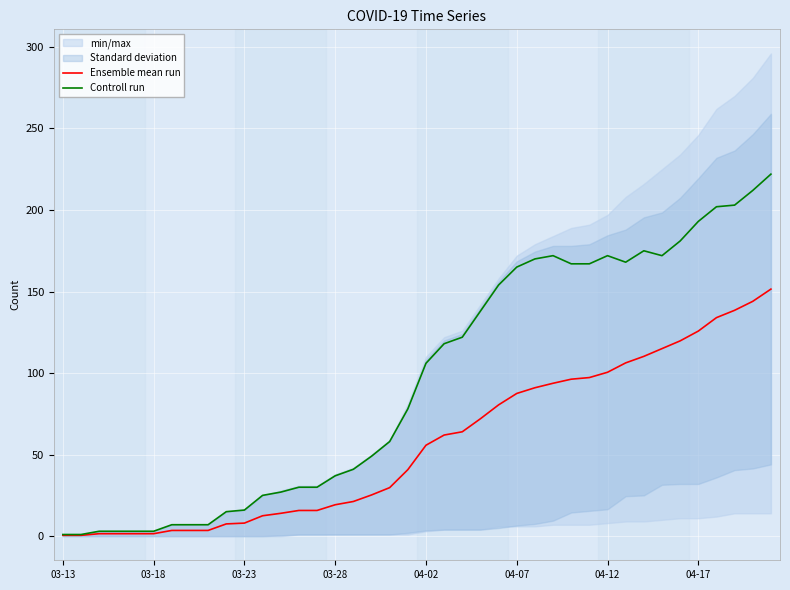

True or false: Controll run and Ensemble mean run cross at least once.

False